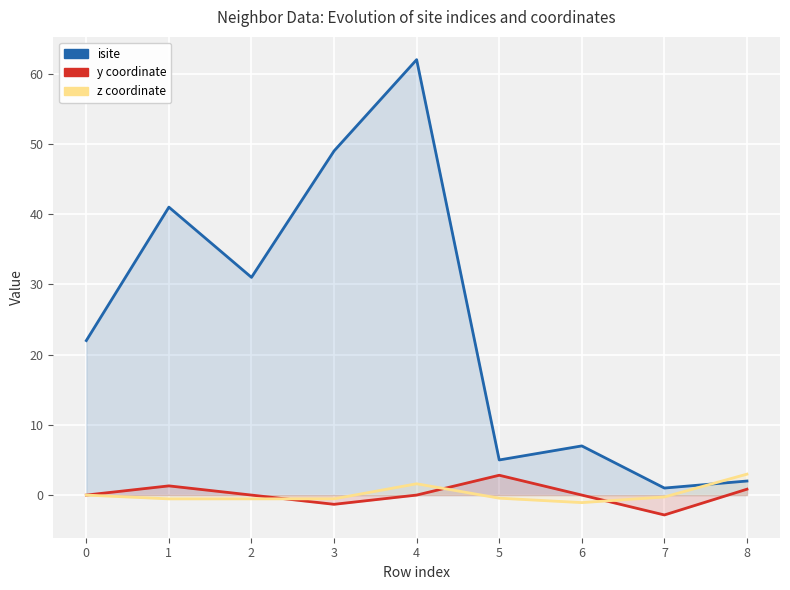

True or false: y and isite cross at least once.

False